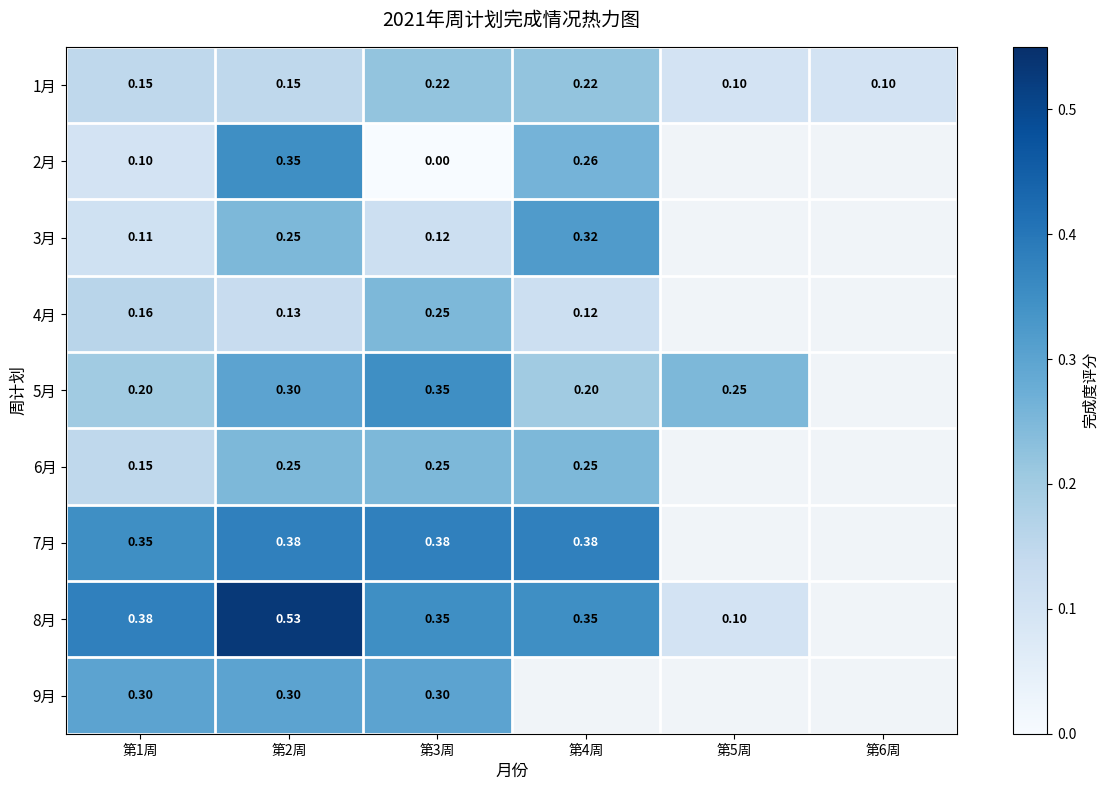

What is the average value of the 1月 series?

0.2